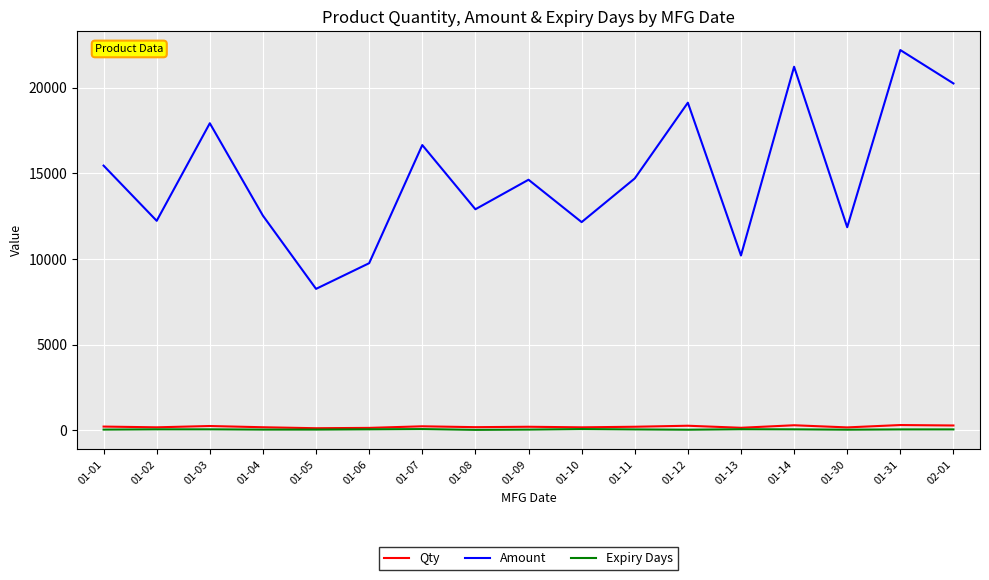

True or false: Amount and Qty intersect in this chart.

False